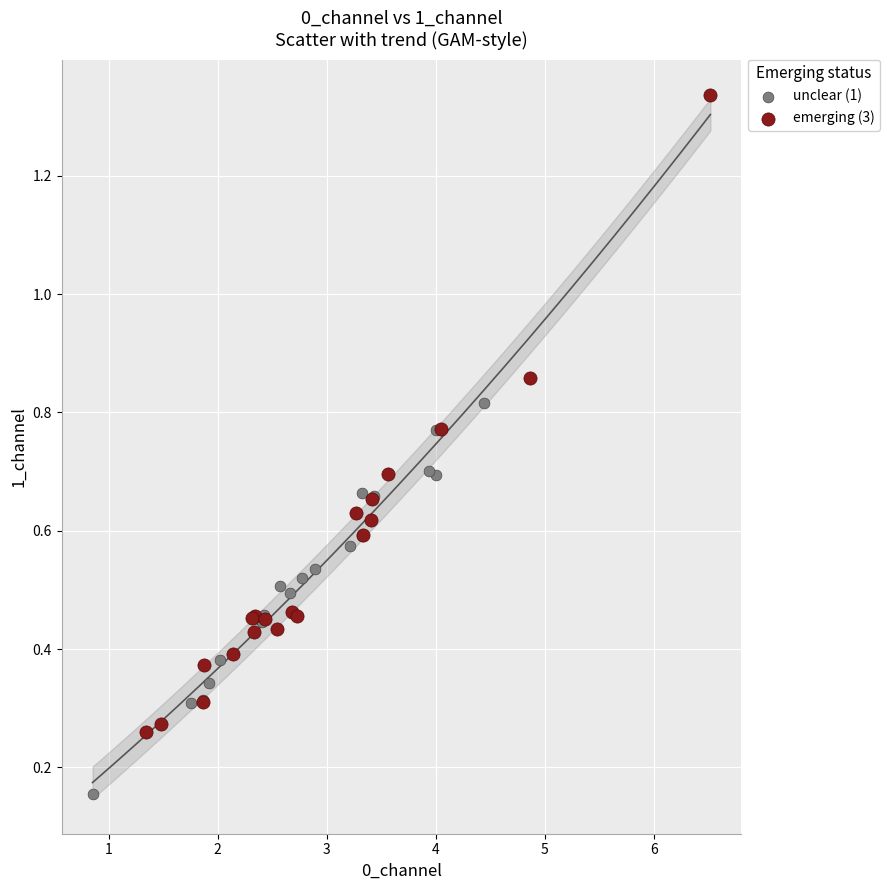

Which series reaches the maximum Y coordinate?

emerging (3)